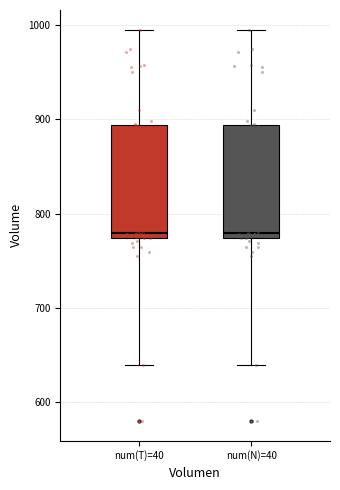

Where is the lower edge of the box for num(N)=40 on the y-axis? The values are not printed on the chart, so give them approximately, as read against the axis.

770